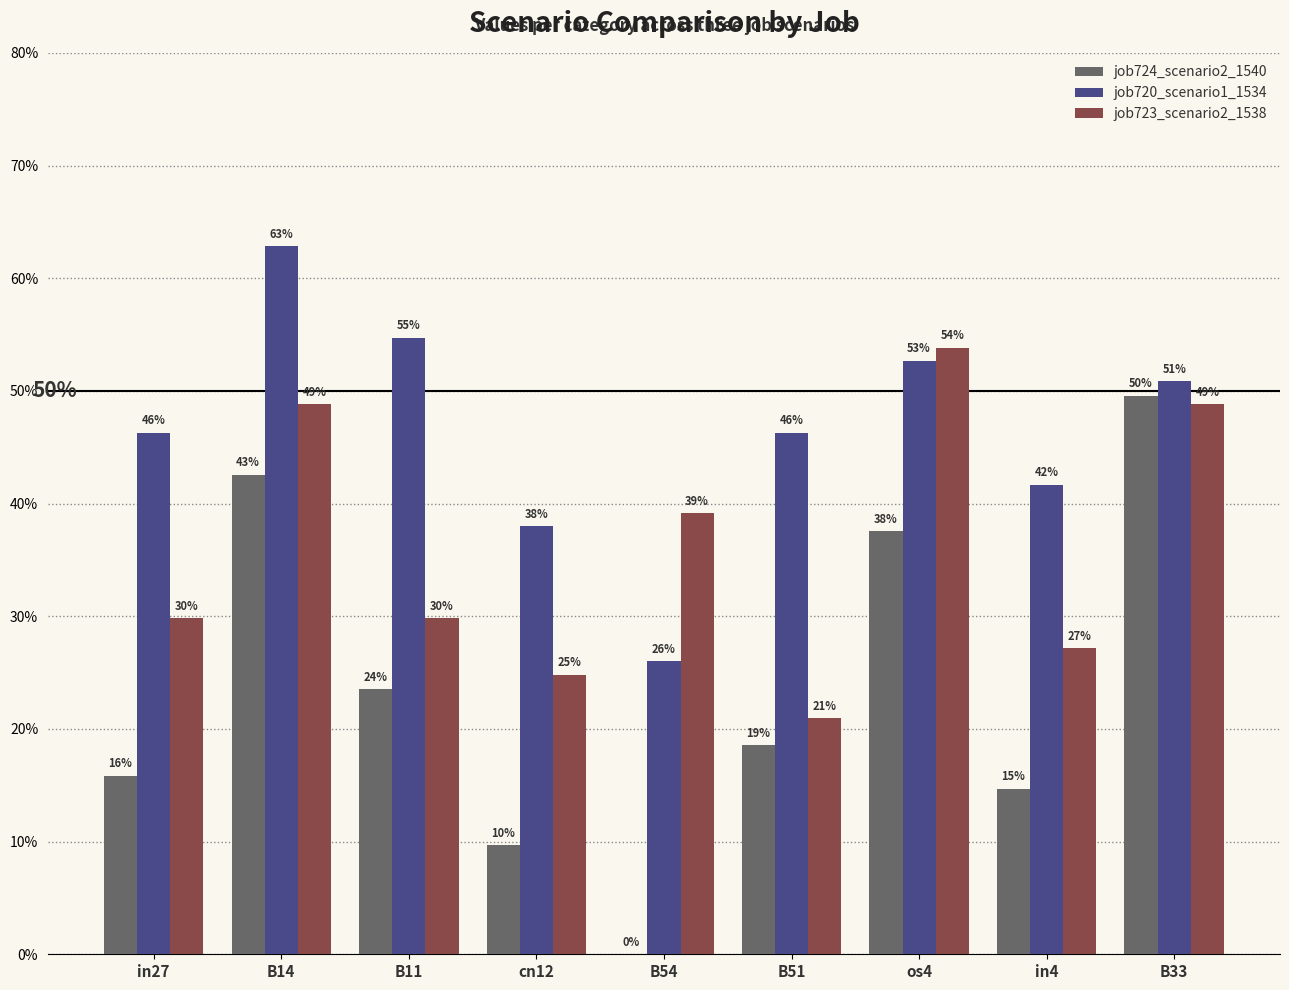

Does the chart contain stacked bars?

No